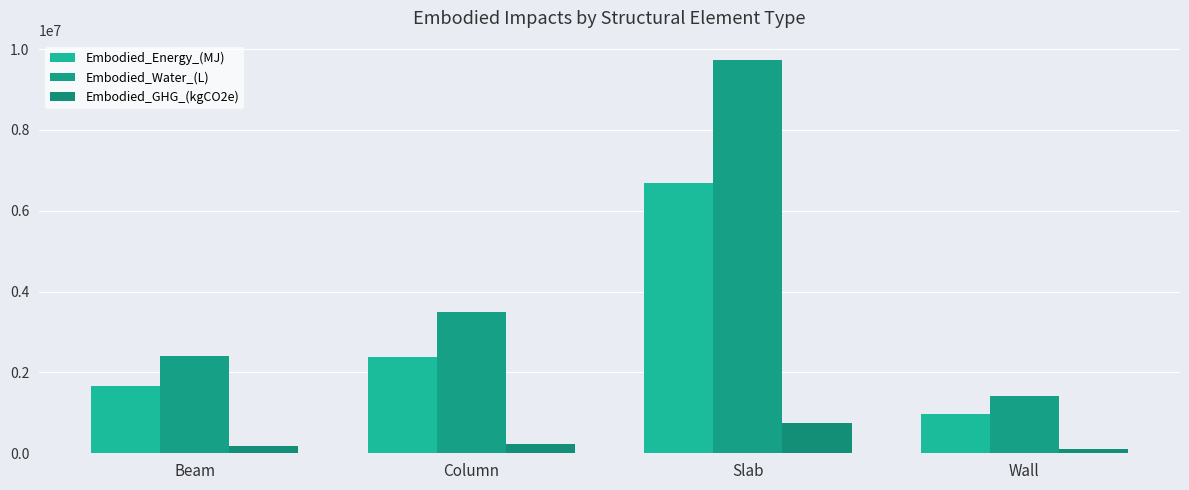

The Embodied_Energy_(MJ) series shows 880385.2 at Column. True or false?

False